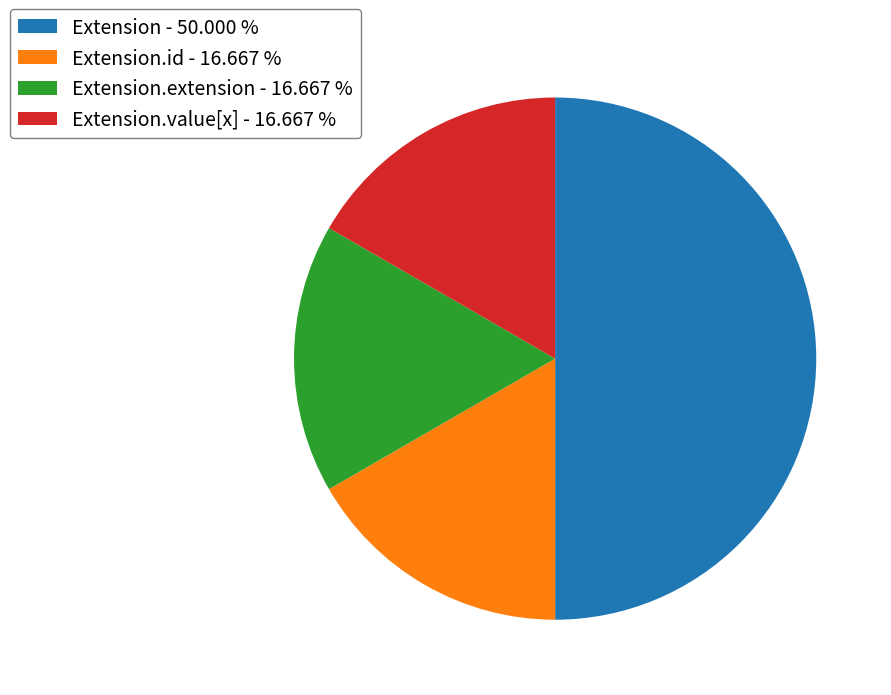

Which category has the biggest portion of the pie?

Extension - 50.000 %